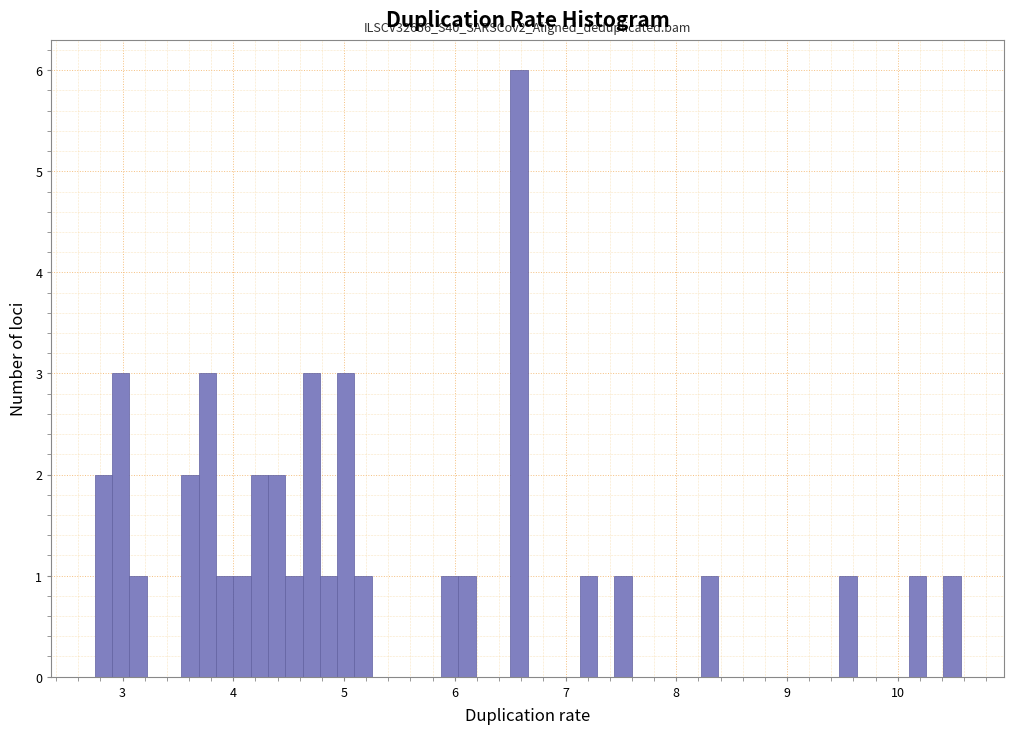

Read against the x-axis, roughly where is the centre of the tallest bar?

6.6